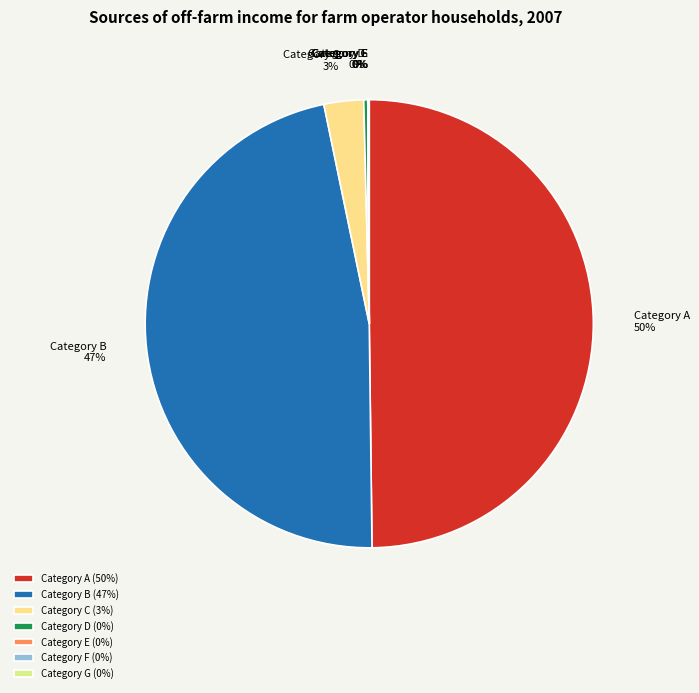

Which has a higher value, Category B or Category C?

Category B